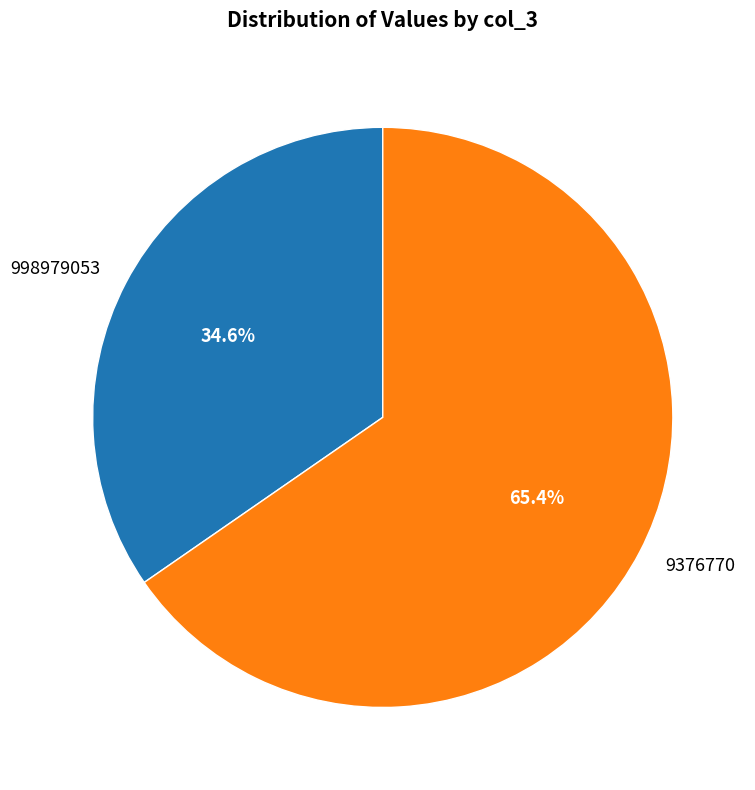

Which category has the biggest portion of the pie?

9376770